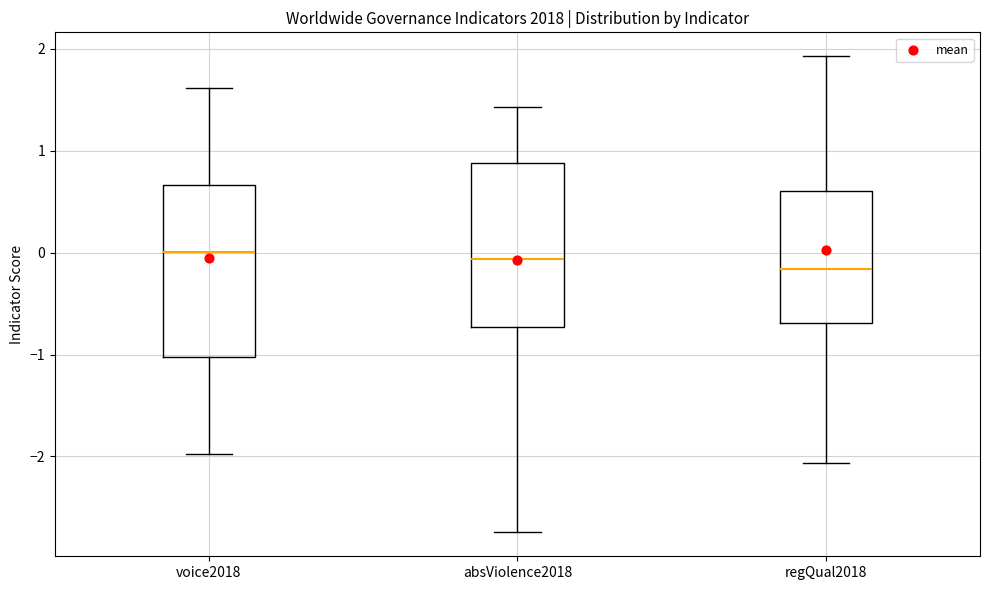

Reading left to right, transcribe this box plot: for each box, give where its median line is, the range the box spans, and where its two whiskers end, as read against the y-axis. The values are not printed on the chart, so give them approximately, as read against the axis.

voice2018: median 0.0, box -1.0 to 0.7, whiskers -2.0 to 1.6
absViolence2018: median -0.1, box -0.7 to 0.9, whiskers -2.7 to 1.4
regQual2018: median -0.2, box -0.7 to 0.6, whiskers -2.1 to 1.9